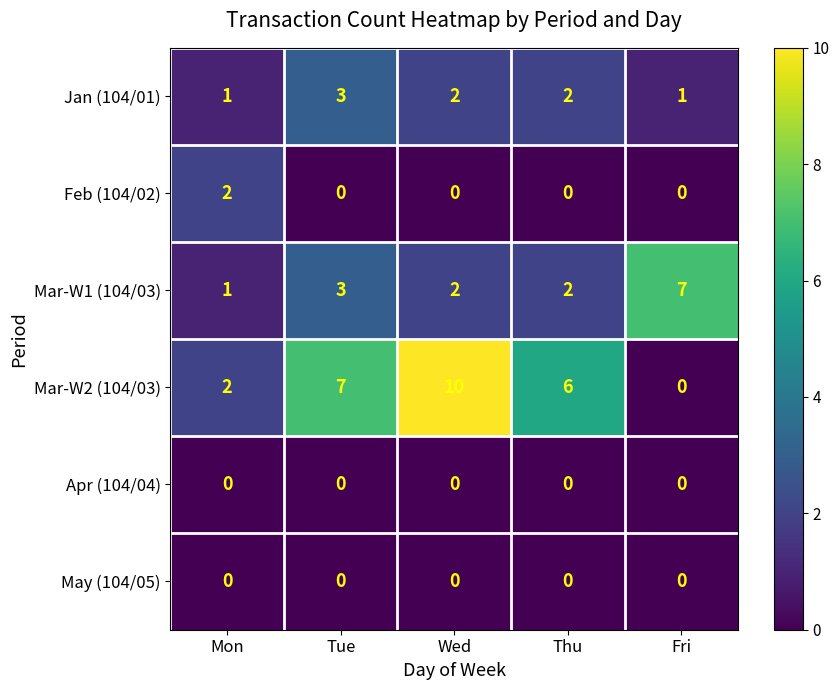

What is the difference between the maximum and minimum values in the Mar-W2 (104/03) series?

10